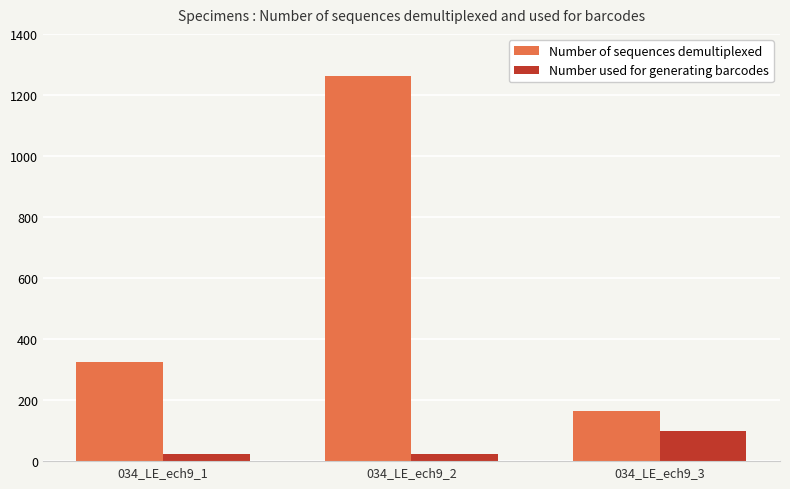

The value of Number of sequences demultiplexed at 034_LE_ech9_1 is 190. True or false?

False